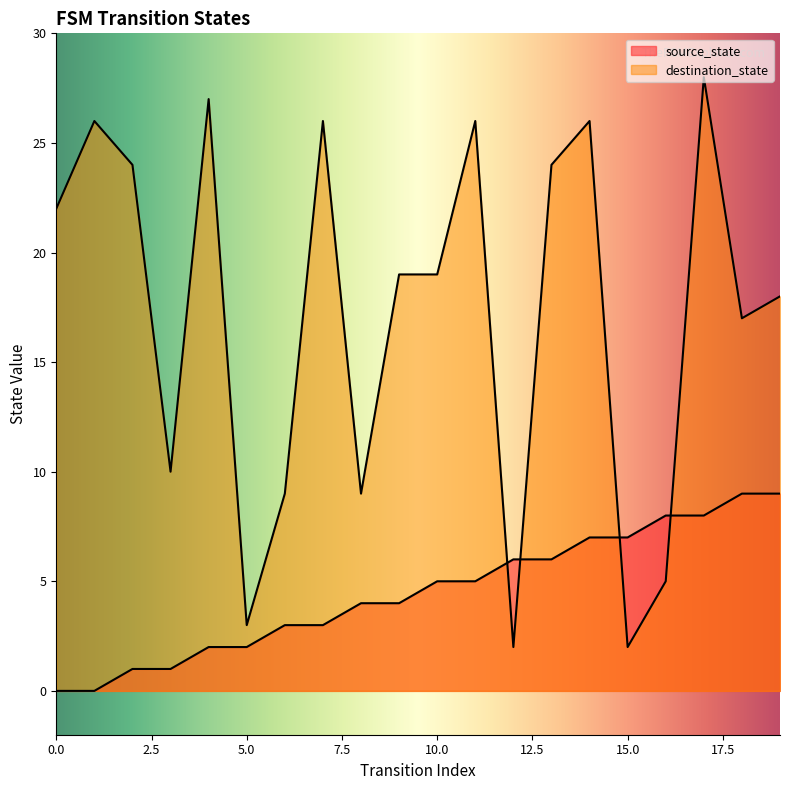

Reading left to right, transcribe all the data shown in this chart.

source_state: 0	0	1	1	2	2	3	3	4	4	5	5	6	6	7	7	8	8	9	9
destination_state: 22	26	24	10	27	3	9	26	9	19	19	26	2	24	26	2	5	28	17	18